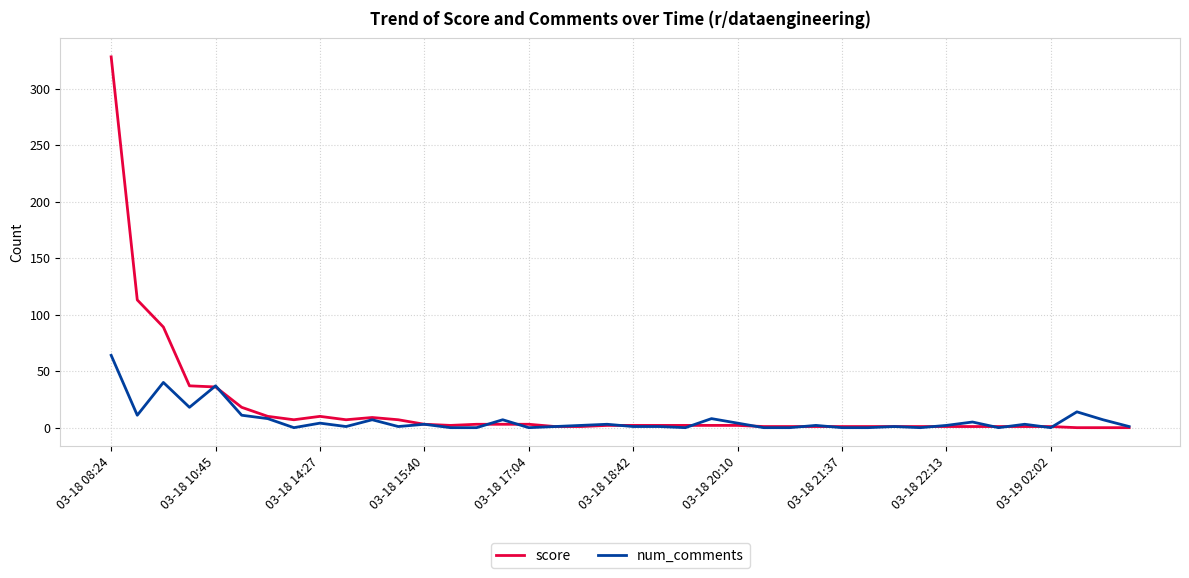

List the series in order of their peak value, highest first.

score, num_comments